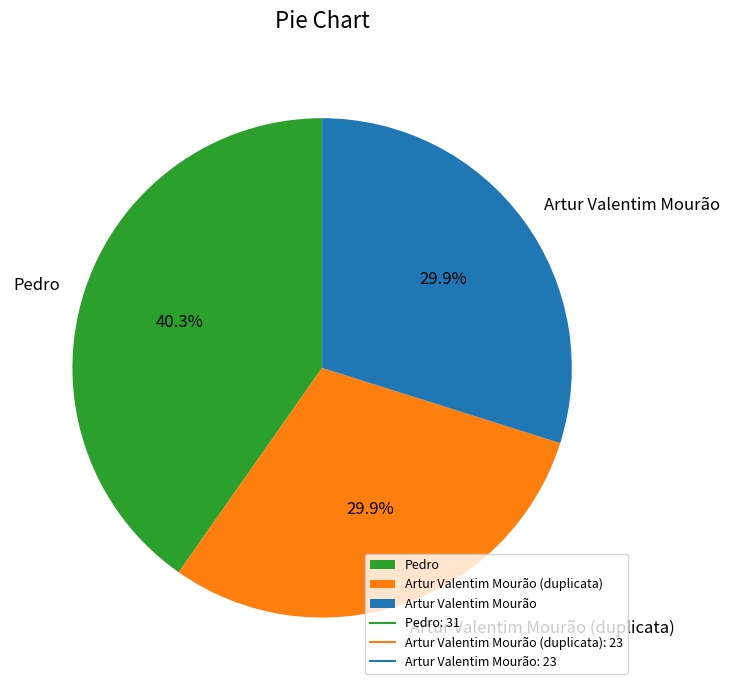

To the nearest percent, what is the combined percentage of Artur Valentim Mourão and Pedro?

70%